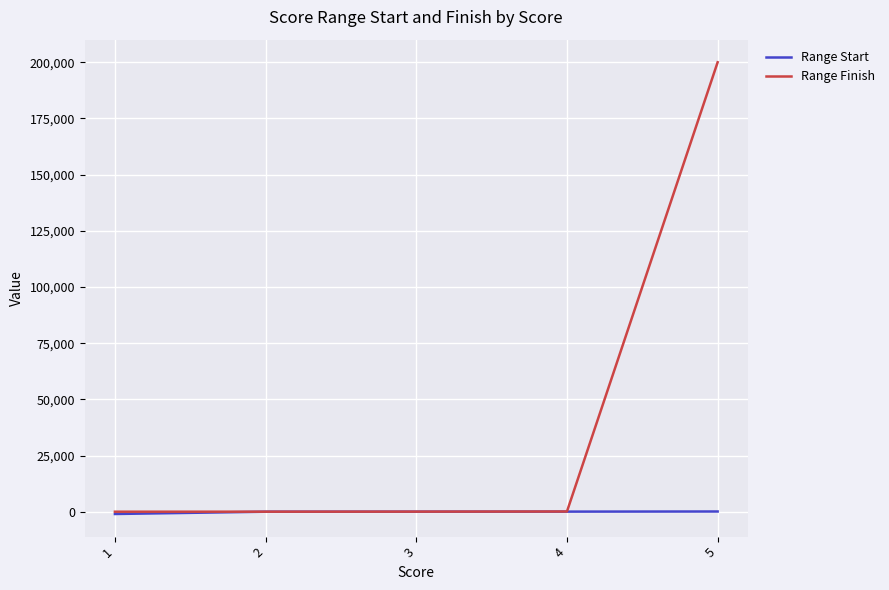

Which series has the largest total across all categories?

Range Finish